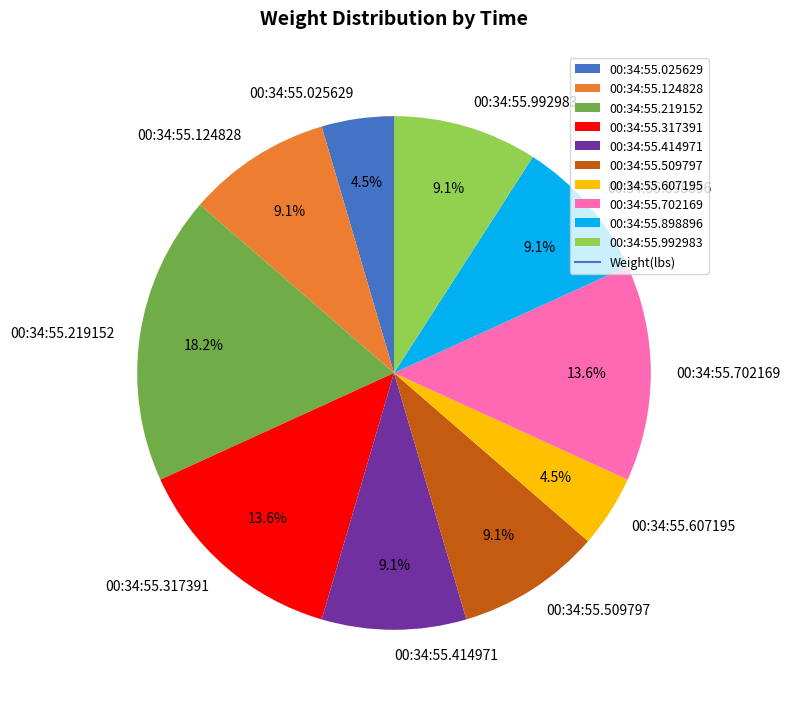

Is it true that 00:34:55.702169 is 14% of the pie?

True